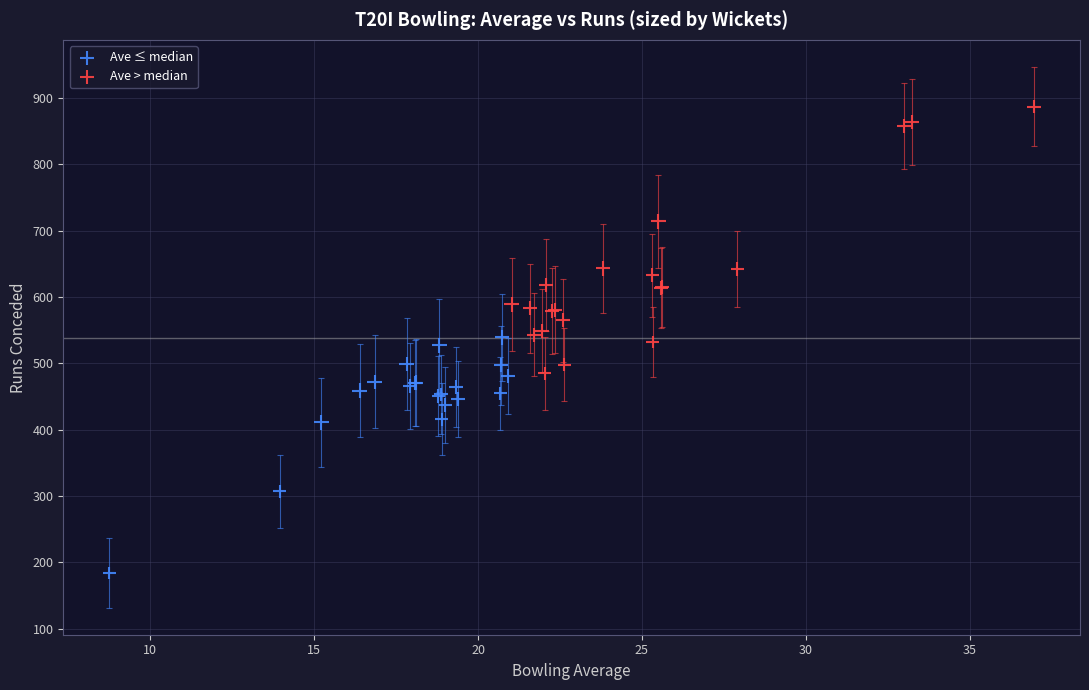

Which series reaches the minimum Y coordinate?

Ave ≤ median